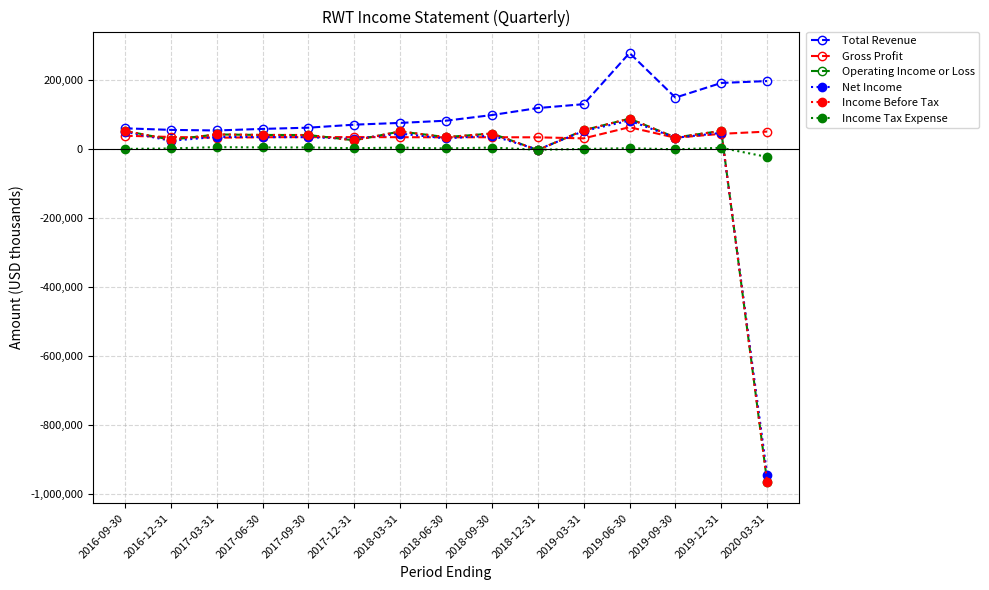

True or false: Total Revenue has more than 0 points higher than both neighbors.

True